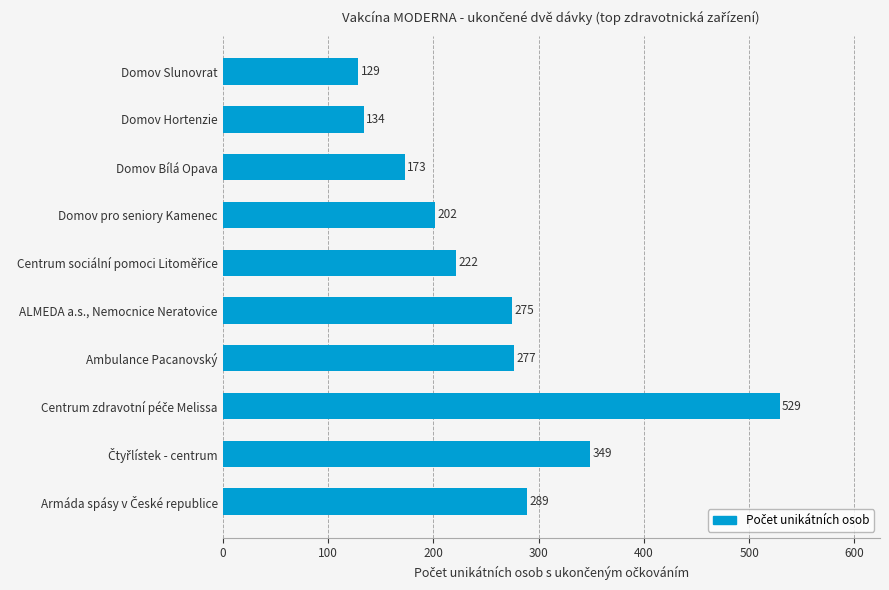

What is the smallest value displayed?

129